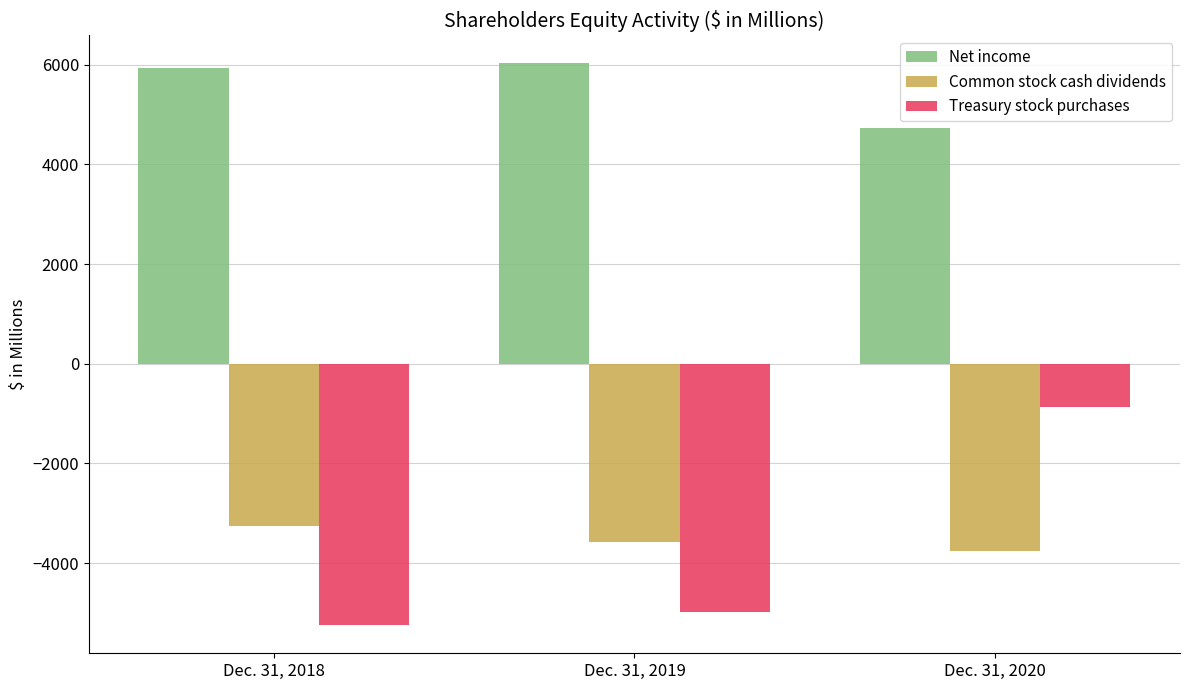

How many series are shown in this chart?

3